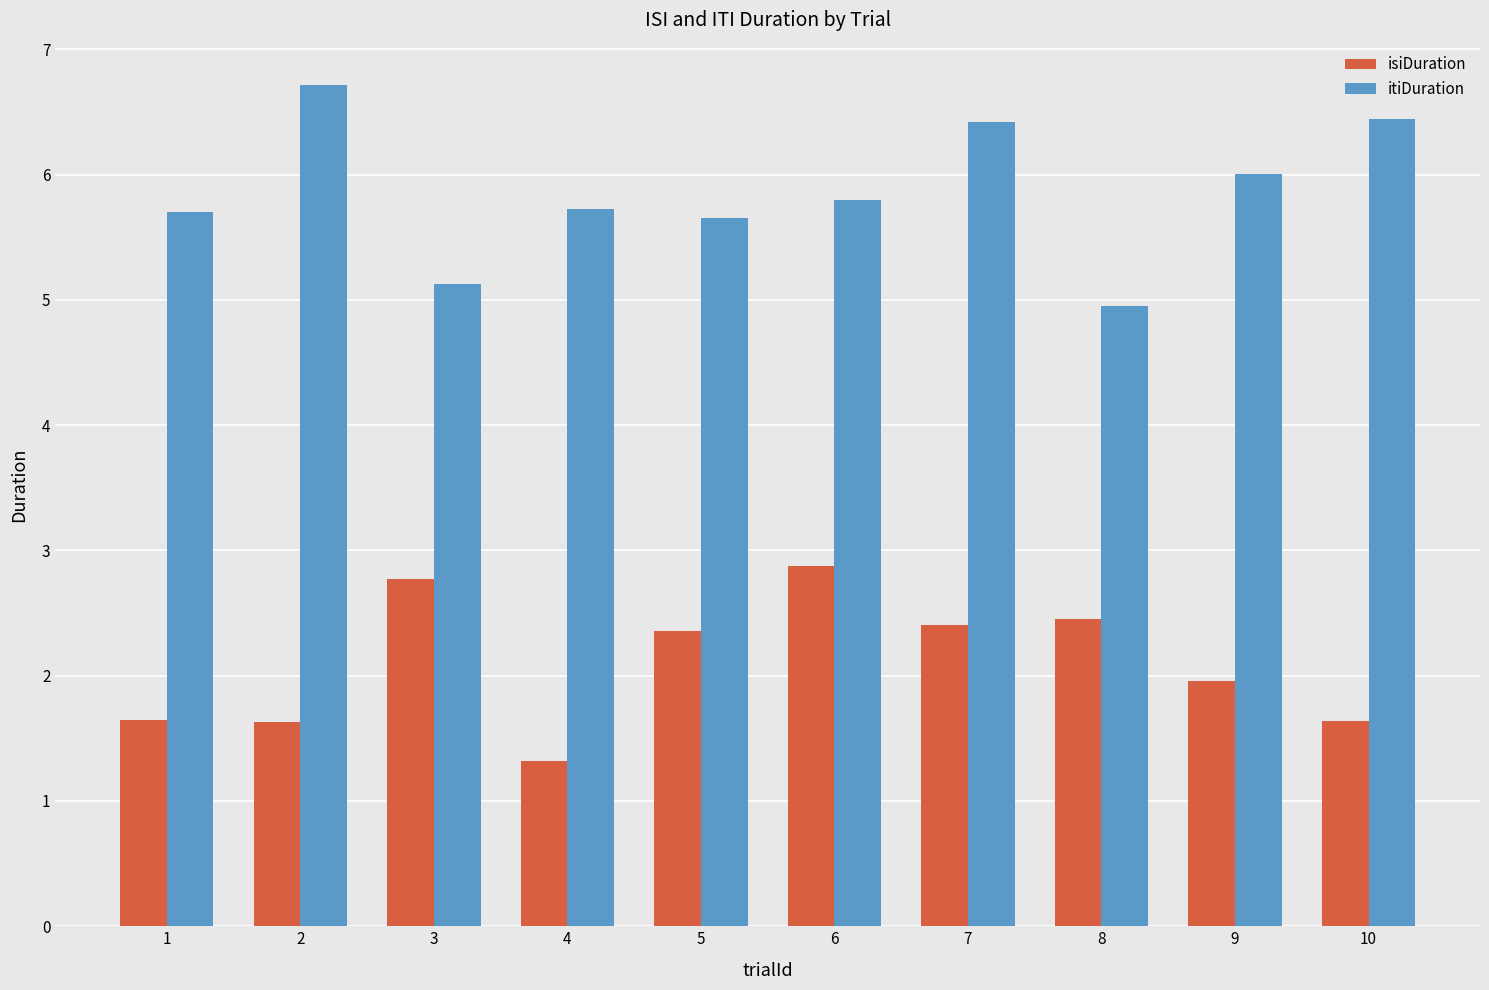

At which label does itiDuration reach its peak?

2